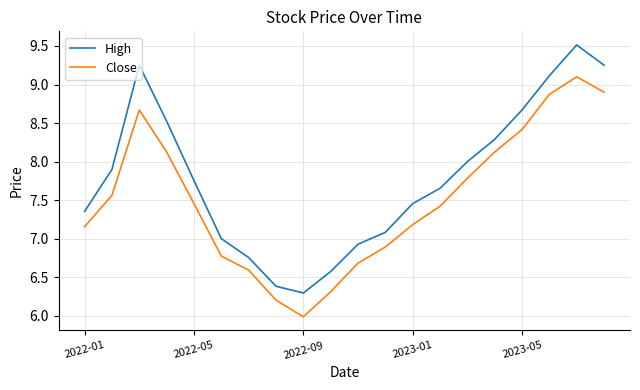

Rank the series by their maximum value, from highest to lowest.

High, Close